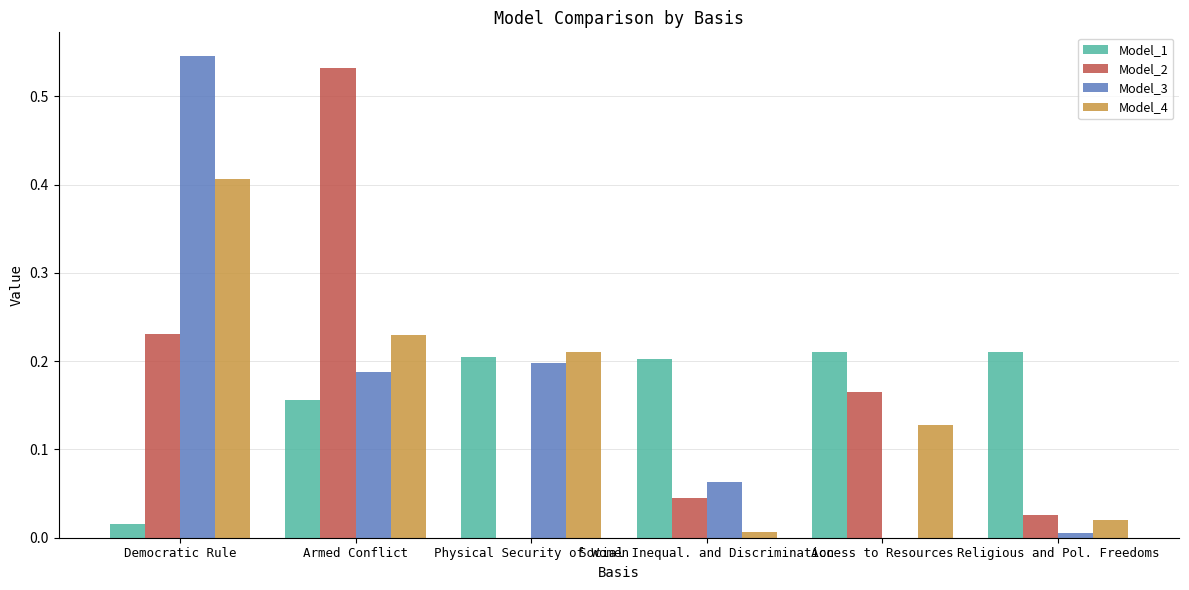

Which category has the highest value in the Model_2 series?

Armed Conflict